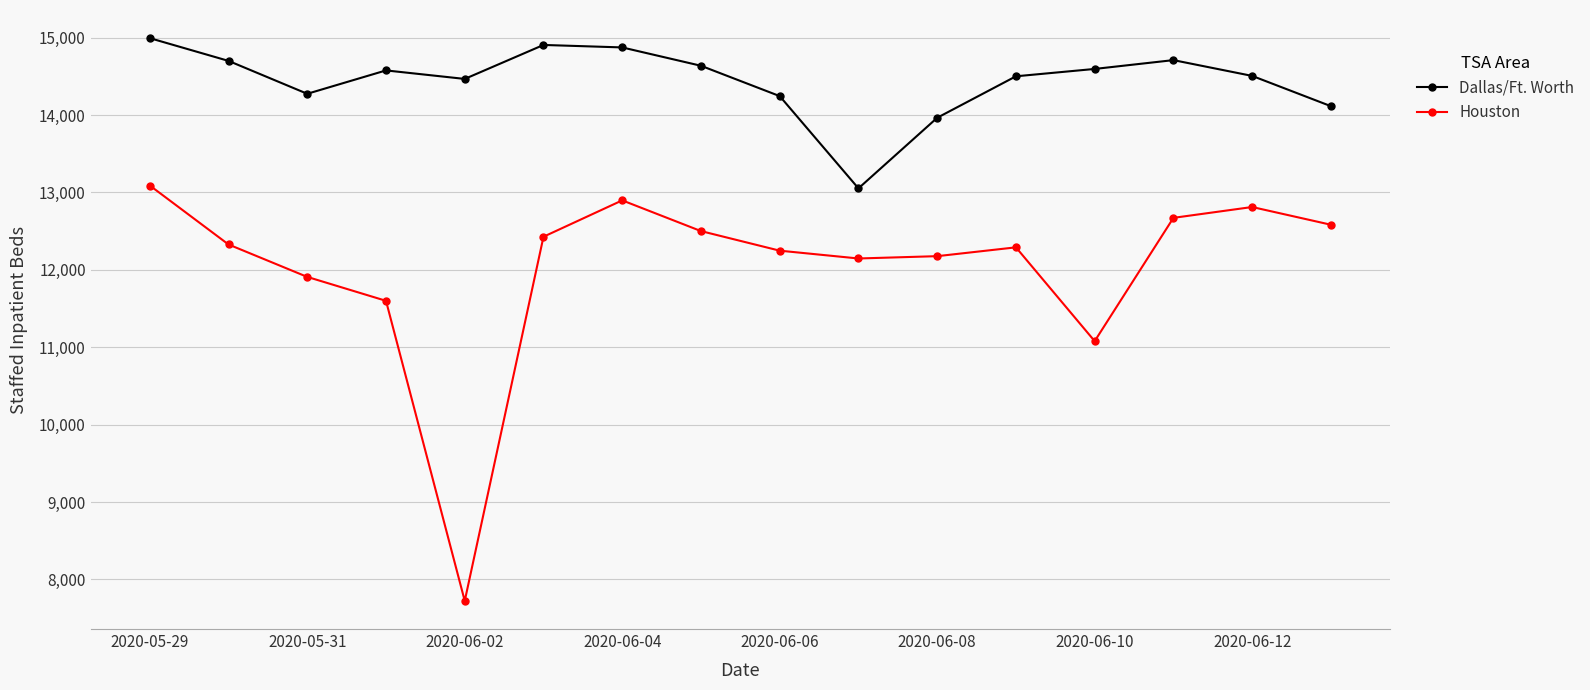

True or false: Dallas/Ft. Worth and Houston intersect in this chart.

False